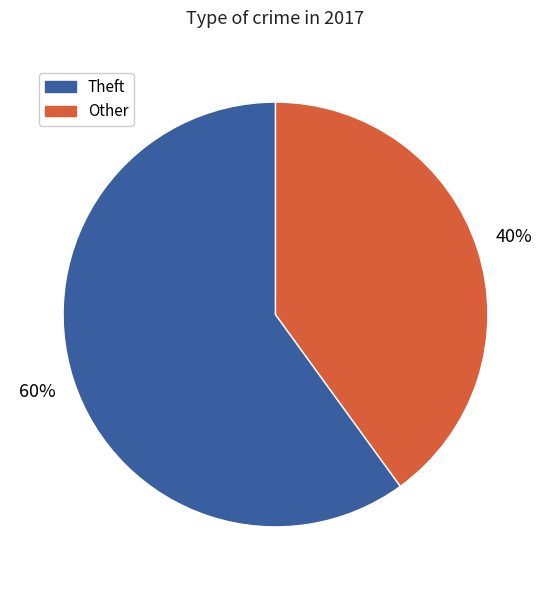

To the nearest percent, what is the difference between the largest and smallest slice percentages?

20%